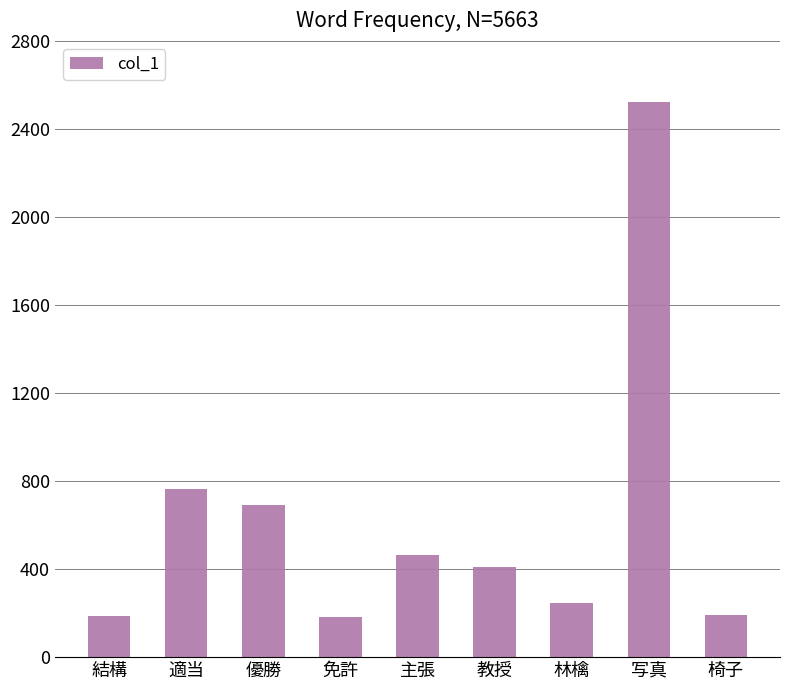

Which has a higher value, 林檎 or 免許?

林檎